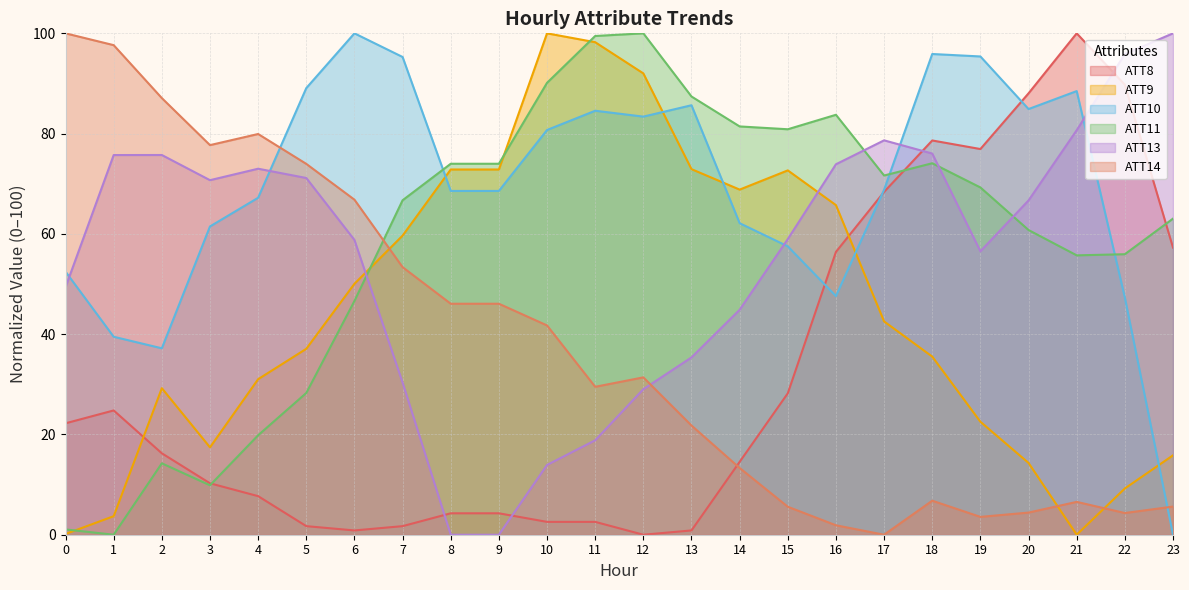

Which has a higher value, 10 or 11?

10